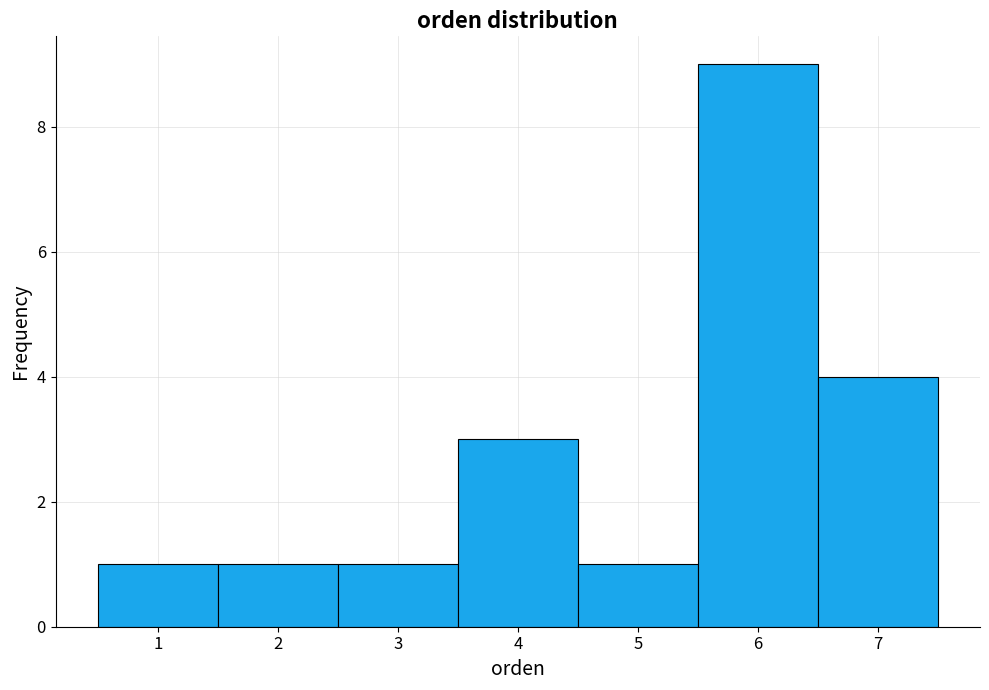

Reading left to right, list every bar in this chart as the range it spans on the x-axis followed by its height. The values are not printed on the chart, so give them approximately, as read against the axis.

0.5 to 1.5: 1
1.5 to 2.5: 1
2.5 to 3.5: 1
3.5 to 4.5: 3
4.5 to 5.5: 1
5.5 to 6.5: 9
6.5 to 7.5: 4